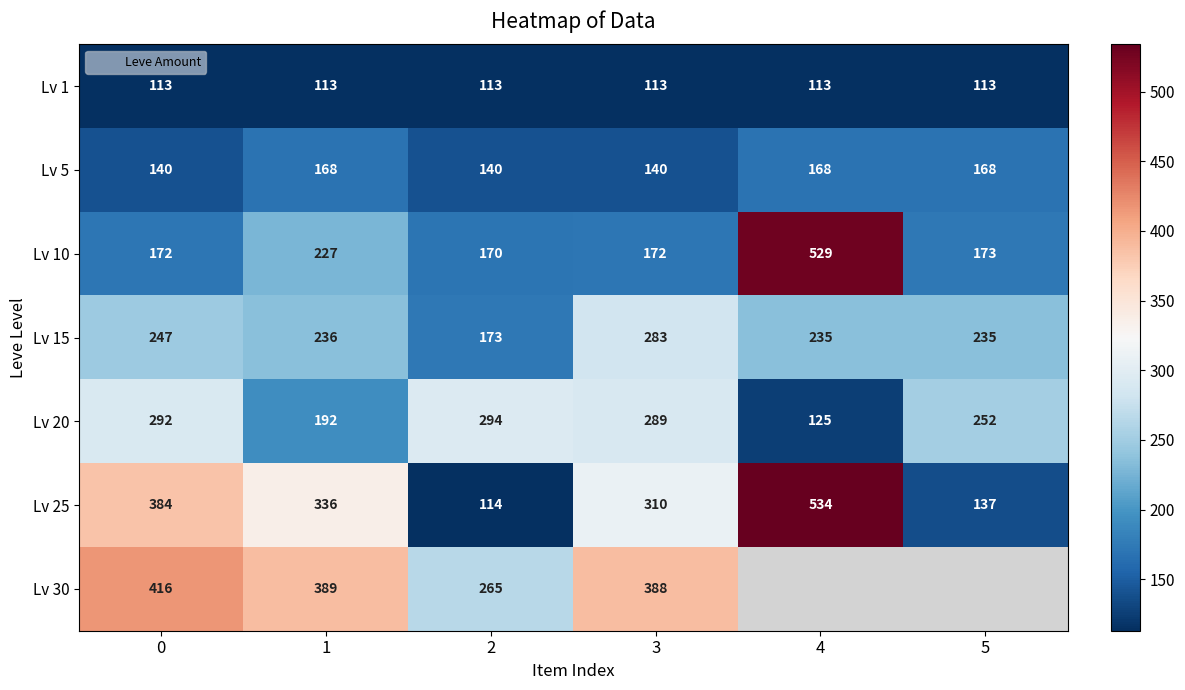

The value of Lv 25 at 5 is 202.5. True or false?

False